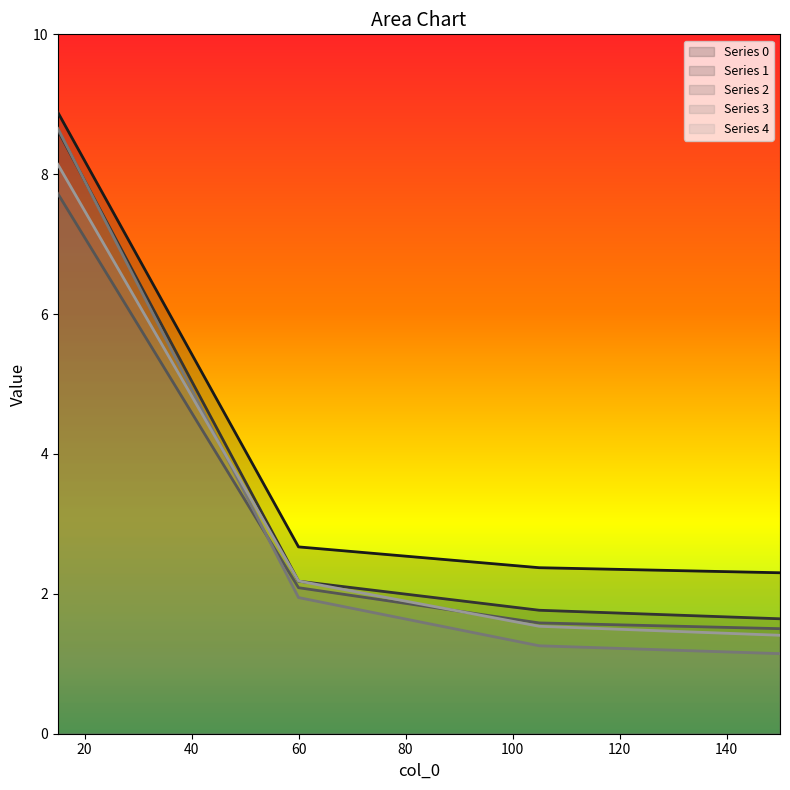

Reading right to left, list all the values displayed in this chart.

0: 2.3	2.4	2.7	8.9
1: 1.6	1.8	2.2	8.6
2: 1.5	1.6	2.1	7.7
3: 1.1	1.3	1.9	8.7
4: 1.4	1.5	2.2	8.1